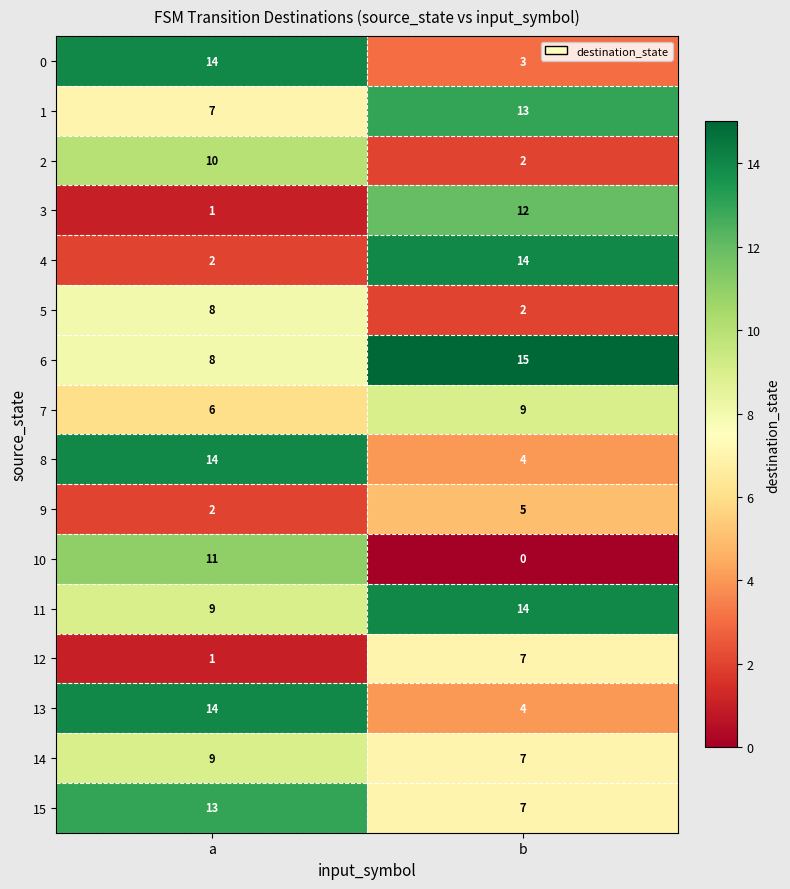

At which label does 10 reach its minimum?

b